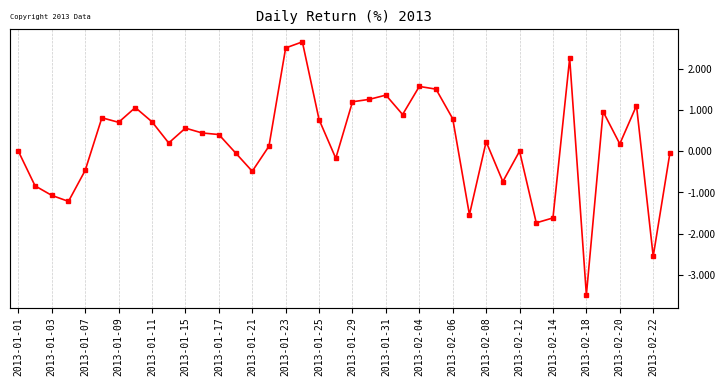

Does the chart have visible grid lines?

Yes